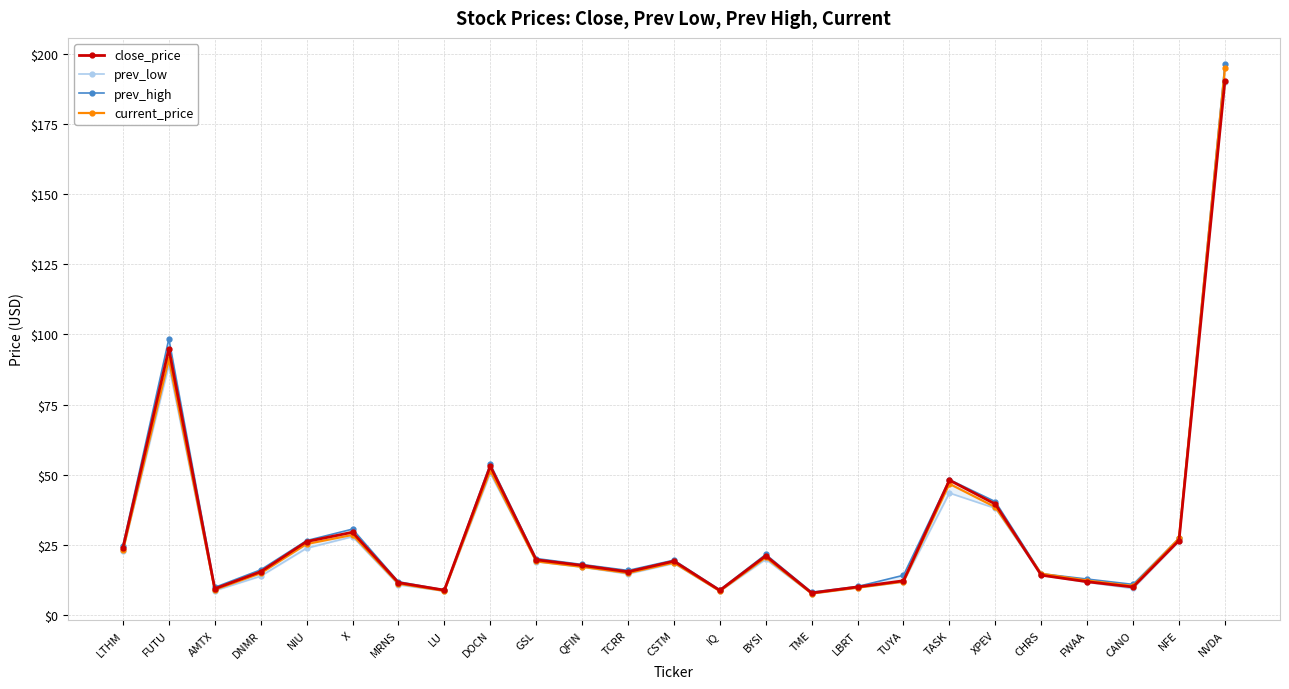

What is the value of the current_price point at the 21st from the left?

14.7